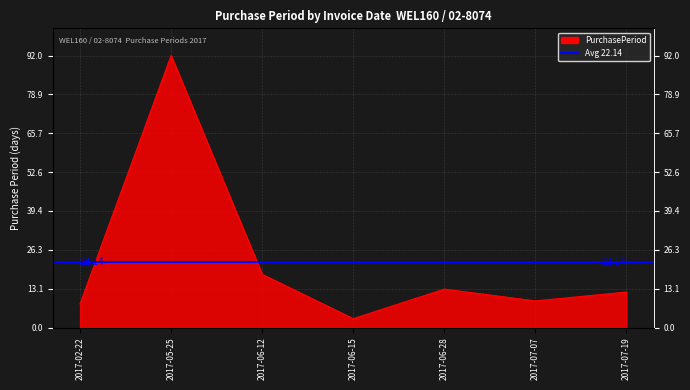

How many points are lower than both their immediate neighbors (excluding endpoints)?

2